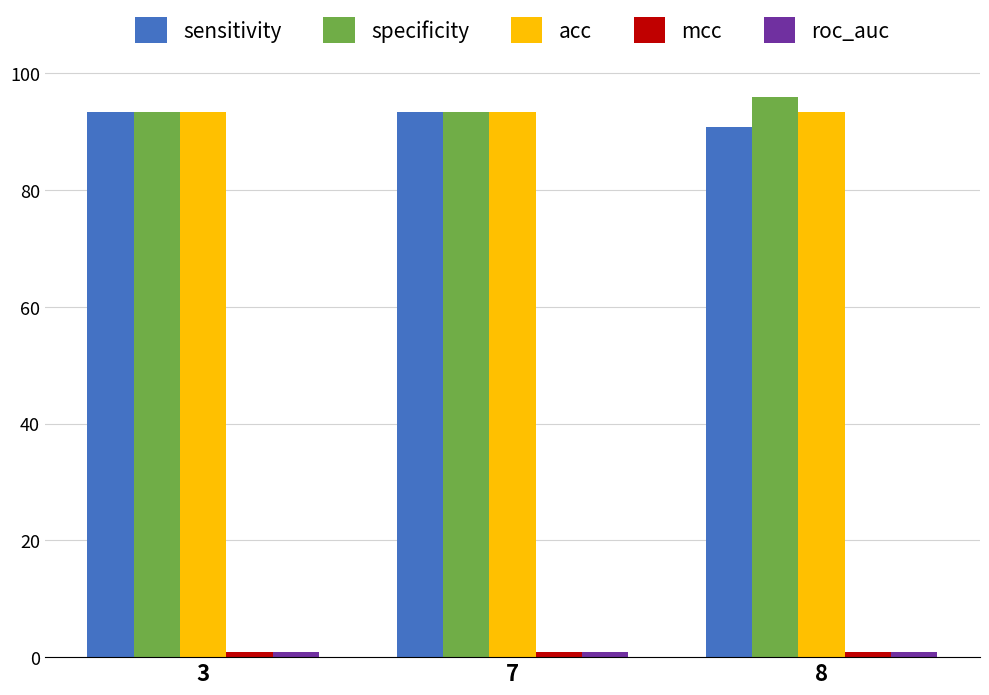

True or false: specificity has a value of 93.3 at 7.

True